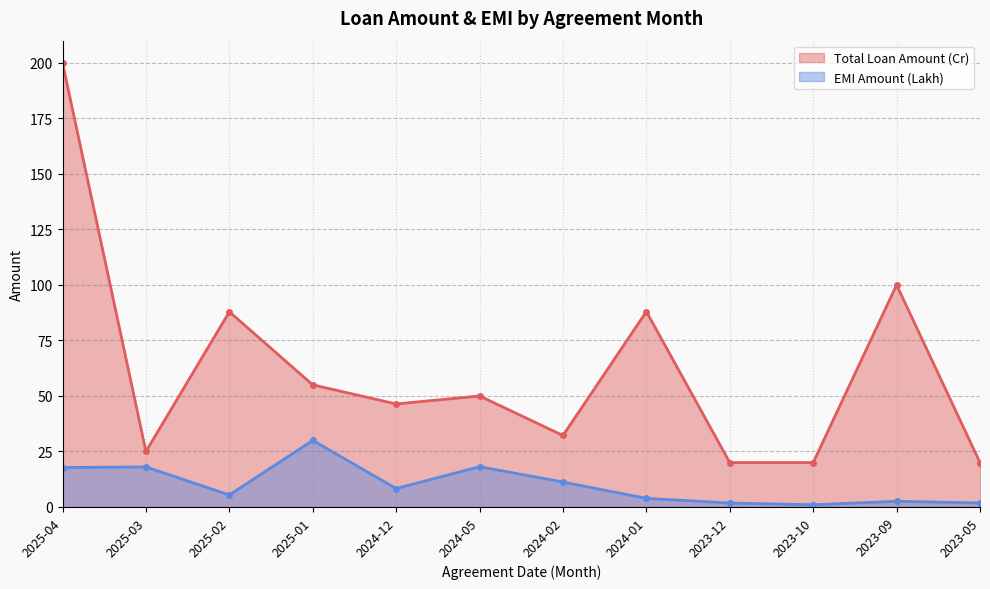

What is the value of the EMI Amount (Lakh) point at the 10th from the left?

1.0